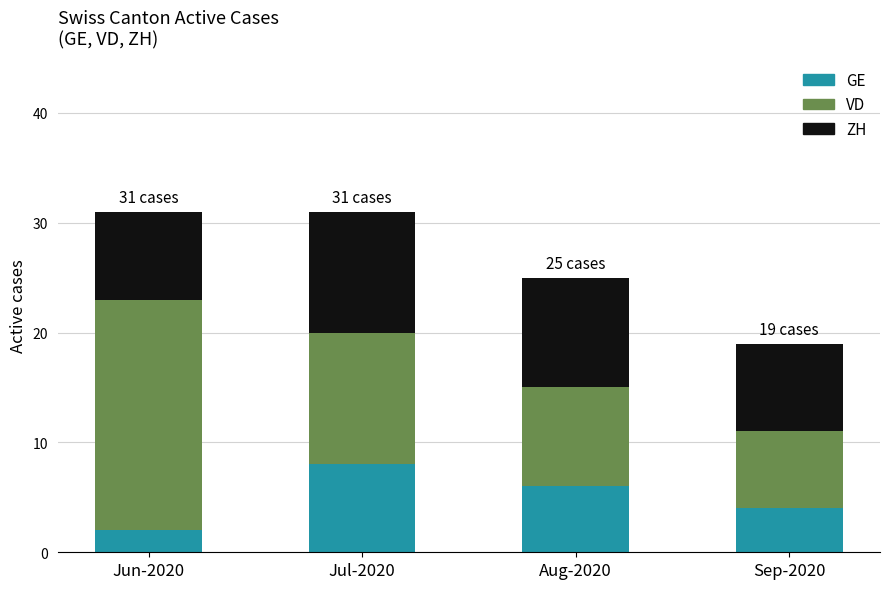

What is the total value across all series at Aug-2020?

25